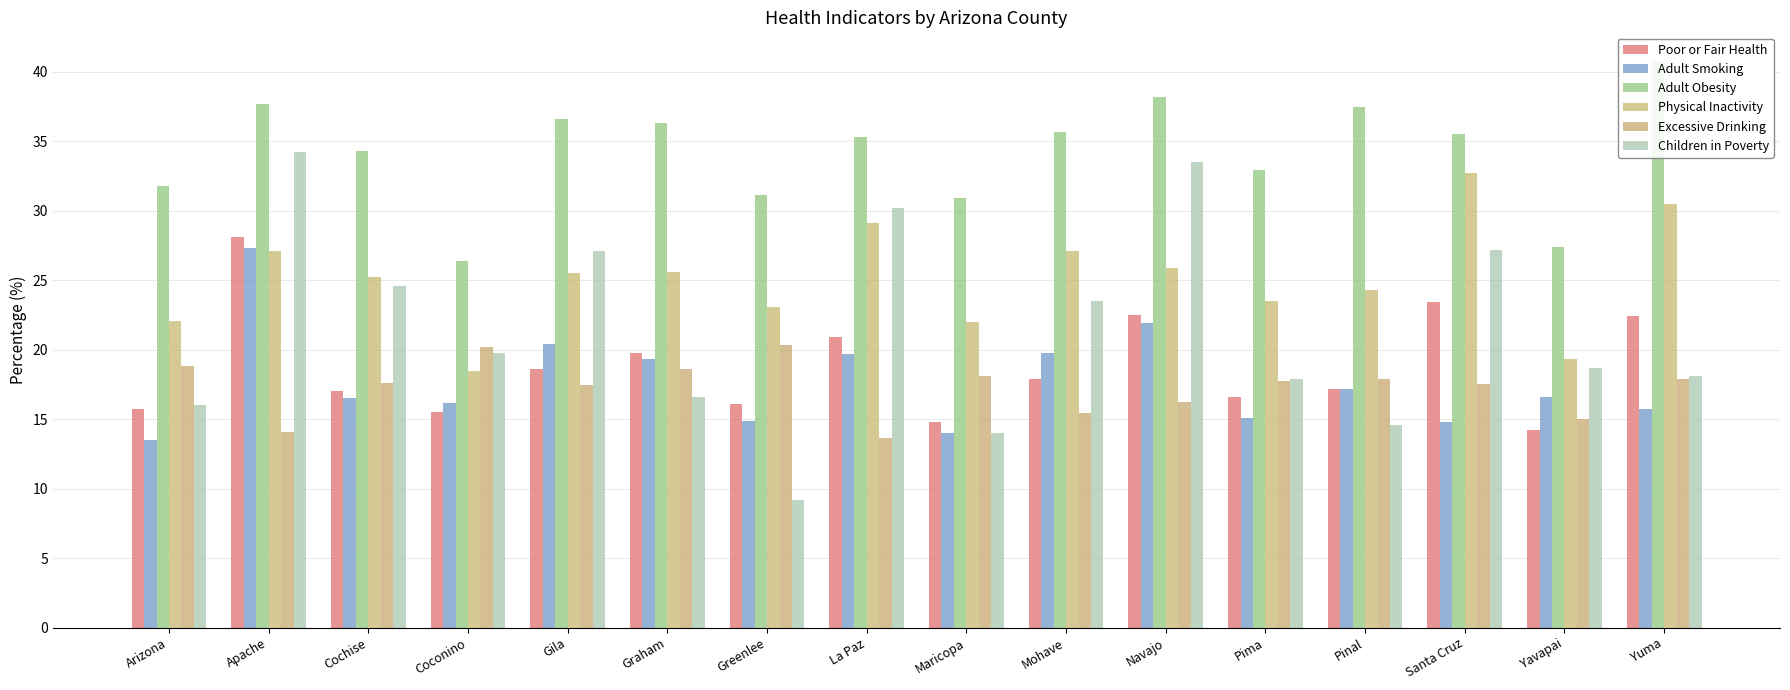

What are all the series names shown in the legend?

Poor or Fair Health, Adult Smoking, Adult Obesity, Physical Inactivity, Excessive Drinking, Children in Poverty